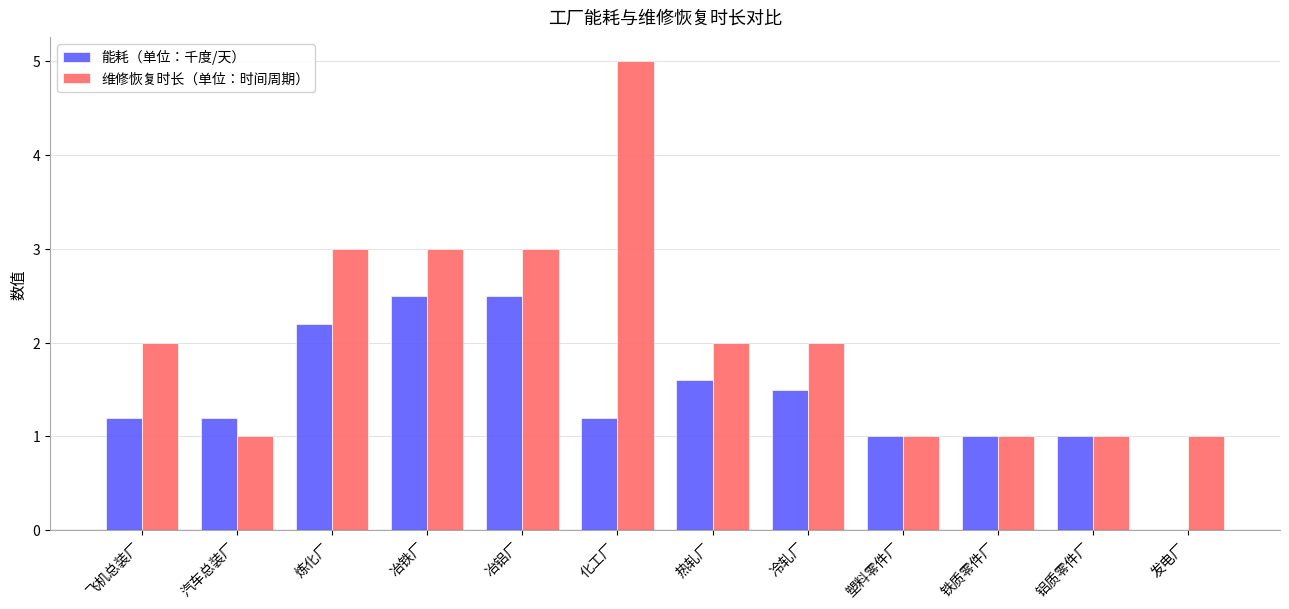

True or false: 能耗（单位：千度/天） has a value of 0.5 at 铁质零件厂.

False